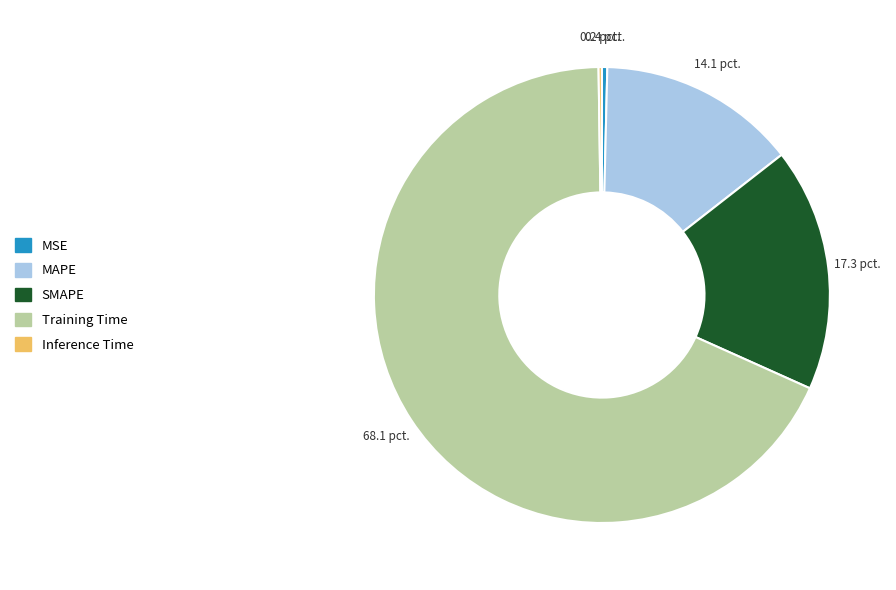

What is the largest slice in the pie chart?

Training Time